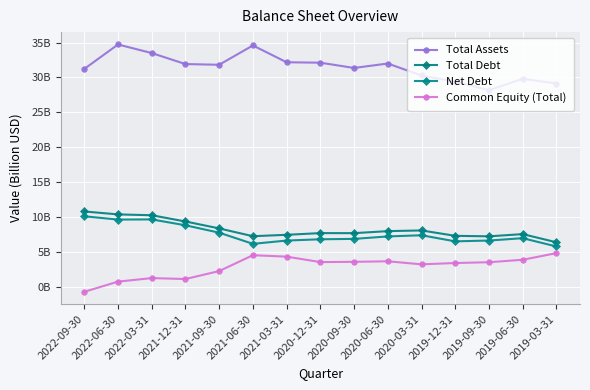

Is the value of Net Debt at 2019-12-31 greater than the value of Common Equity (Total) at 2021-09-30?

Yes